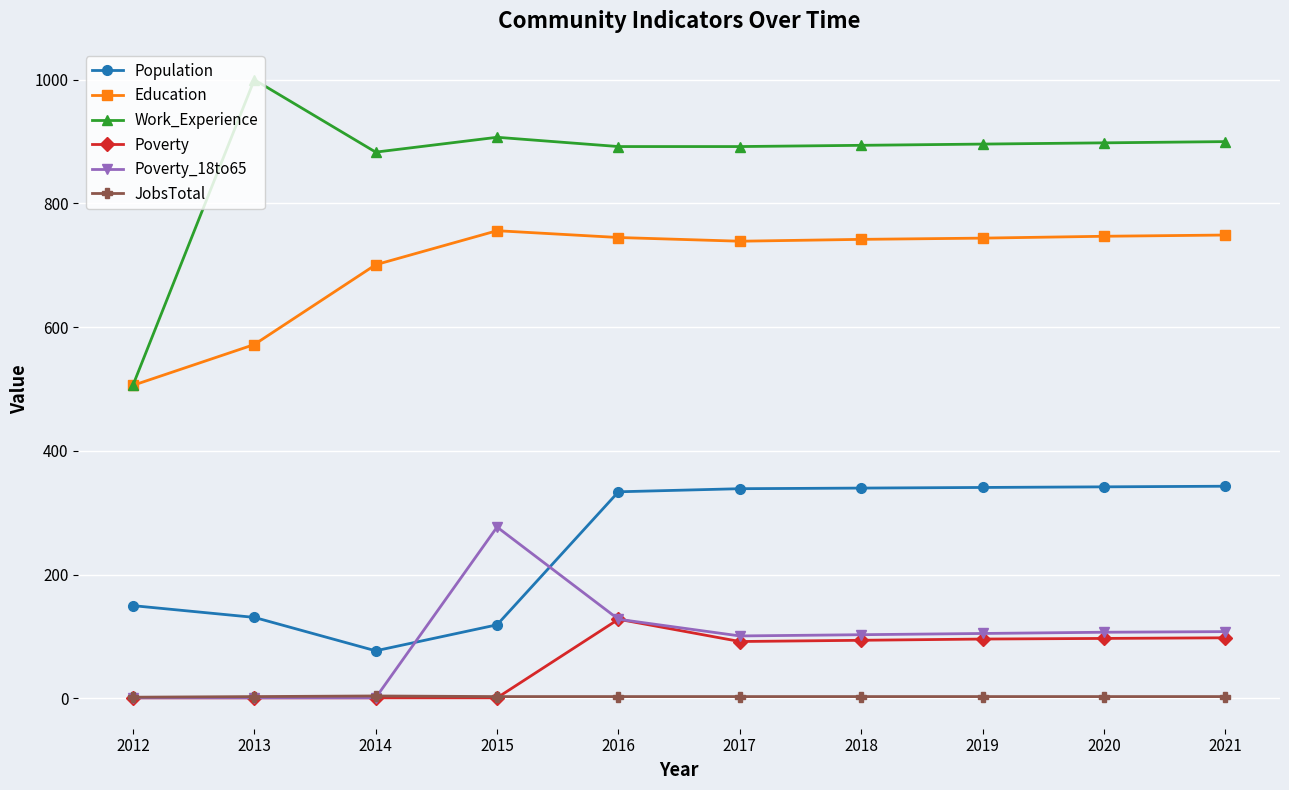

True or false: Poverty has a value of 1 at 2012.

True